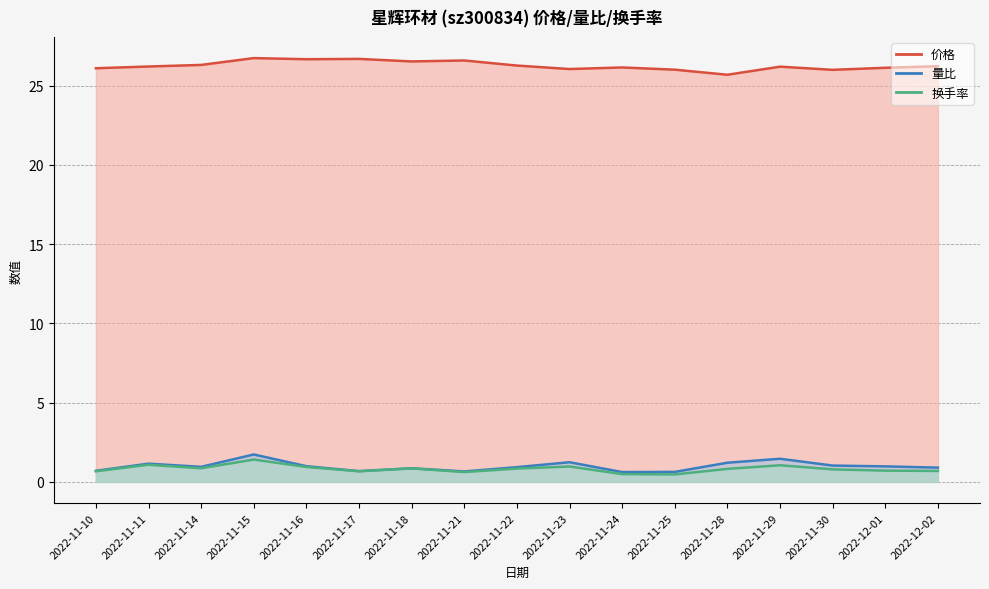

Which series has the widest spread of values?

量比